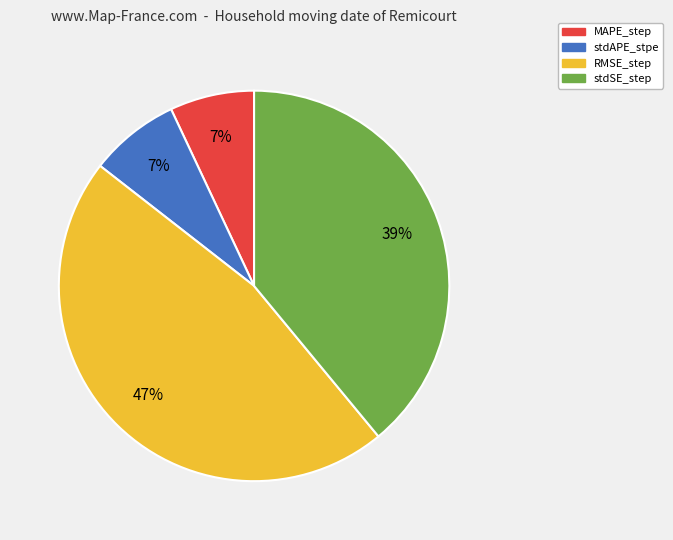

To the nearest percent, what is the combined percentage of stdSE_step and MAPE_step?

46%